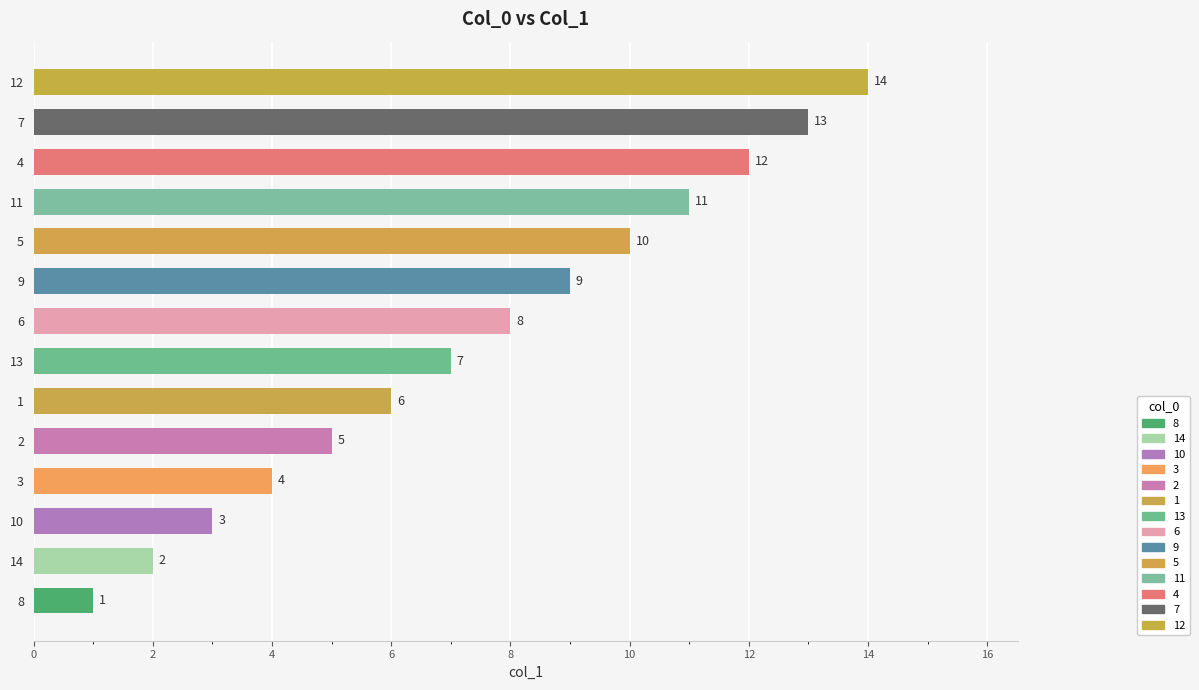

Rank the categories by value from highest to lowest.

12, 7, 4, 11, 5, 9, 6, 13, 1, 2, 3, 10, 14, 8